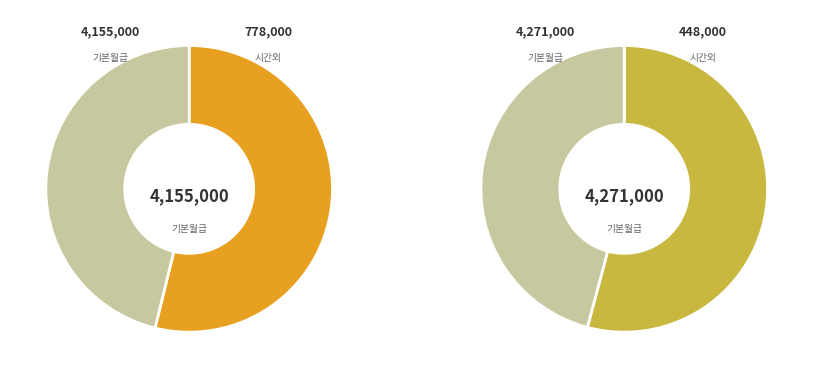

To the nearest percent, what is the difference between the largest and smallest slice percentages?

8%